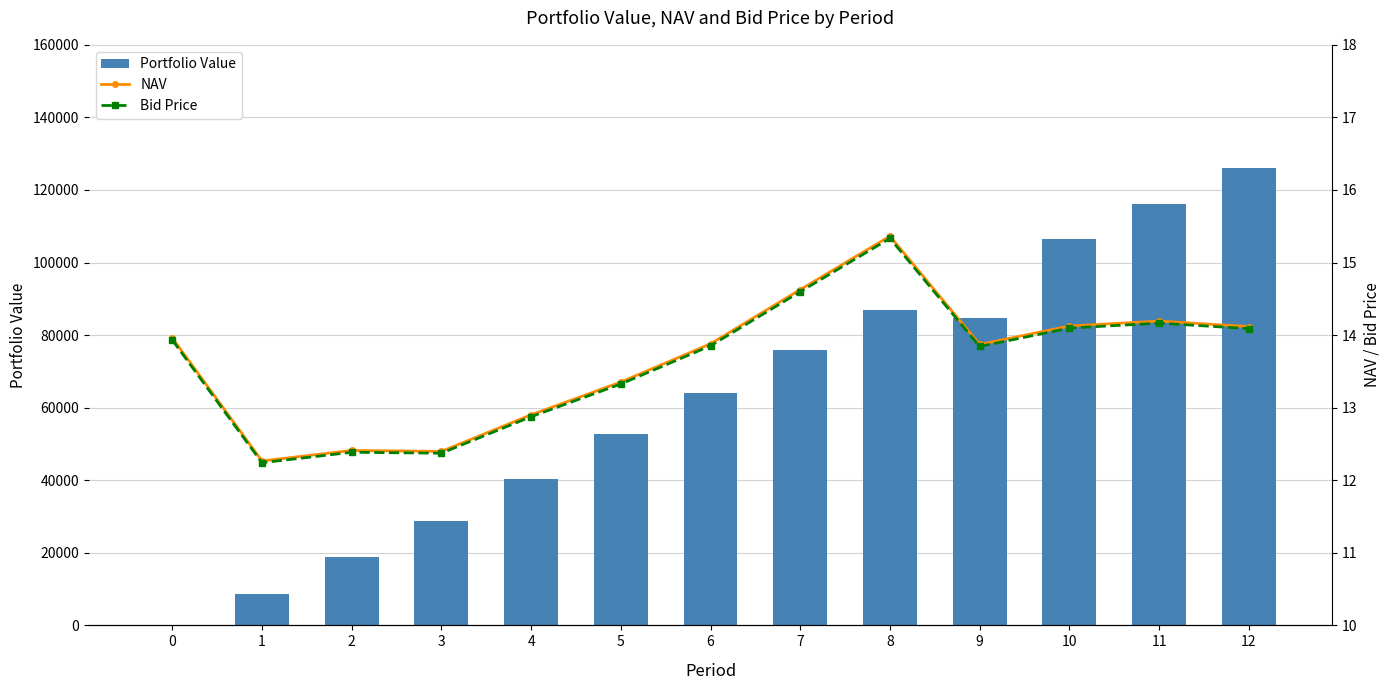

Which series has the largest total across all categories?

Portfolio Value